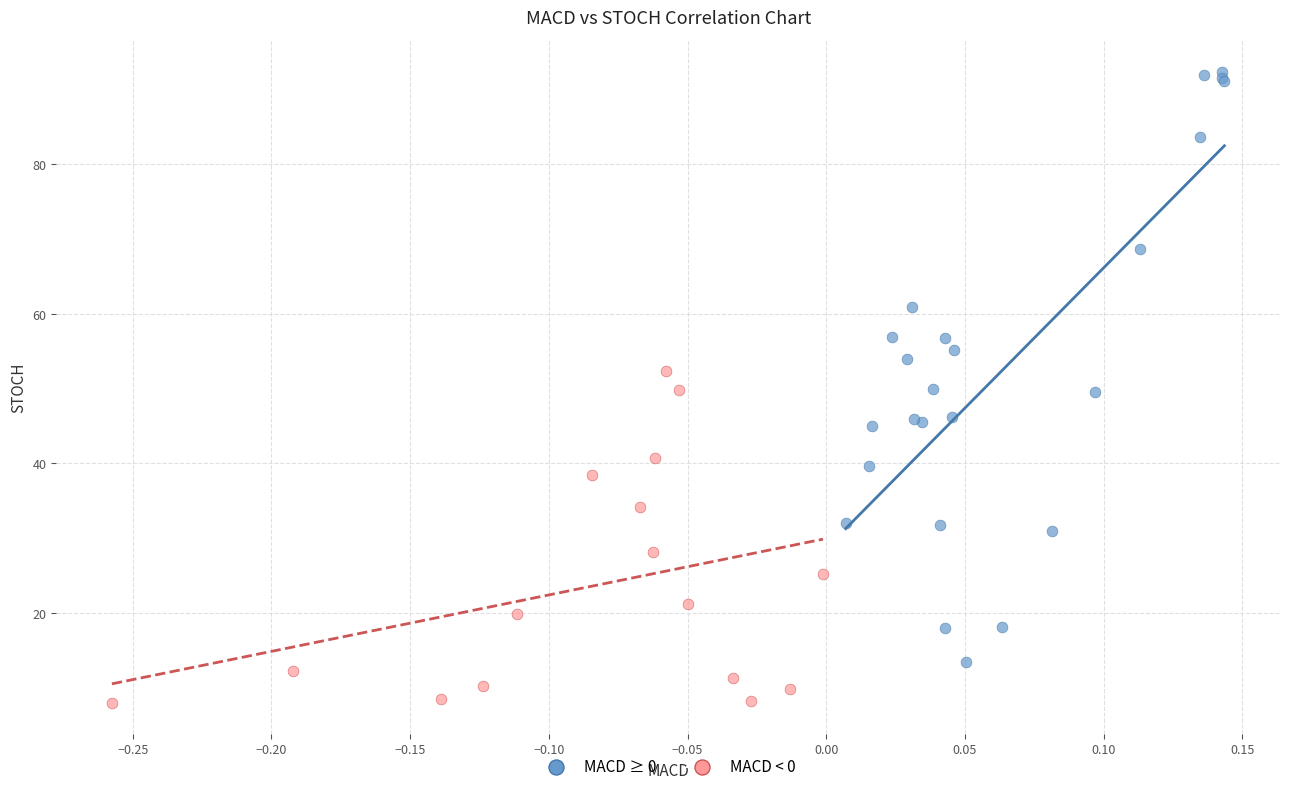

Which series contains the lowest Y value?

MACD < 0